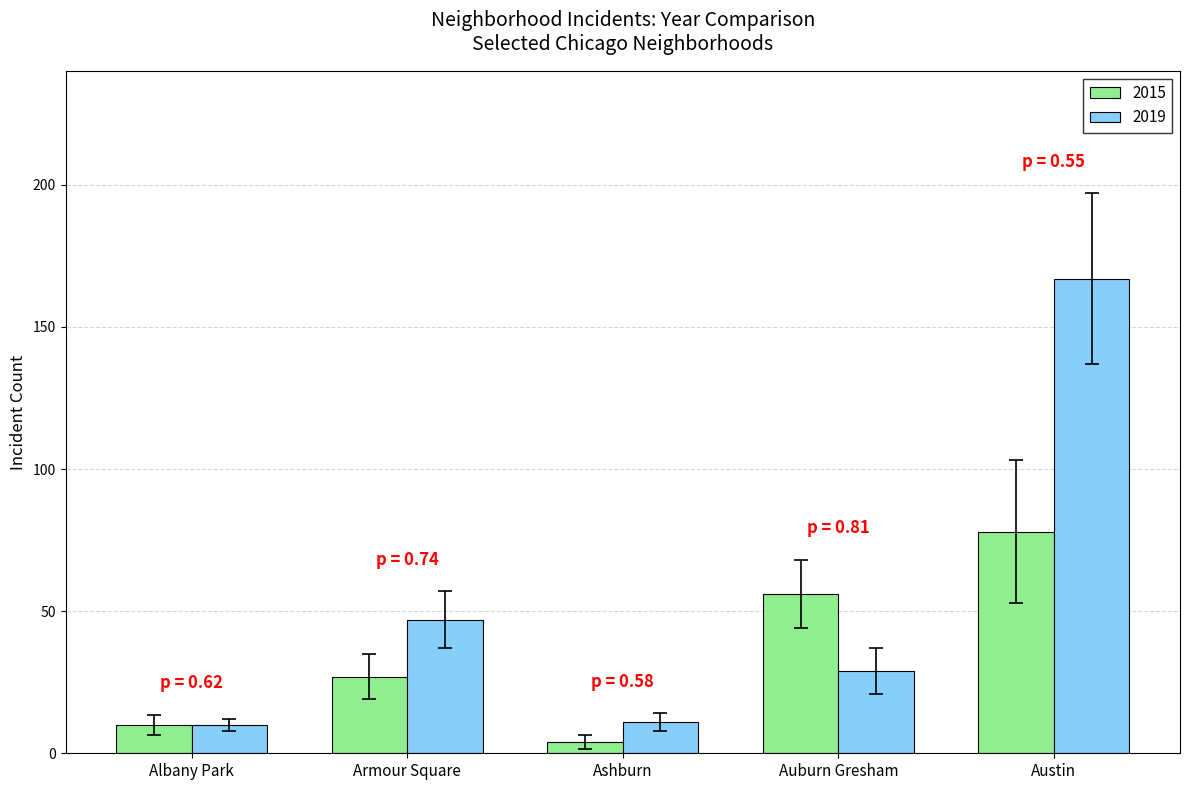

Between Auburn Gresham and Austin, which series saw the biggest shift?

2019